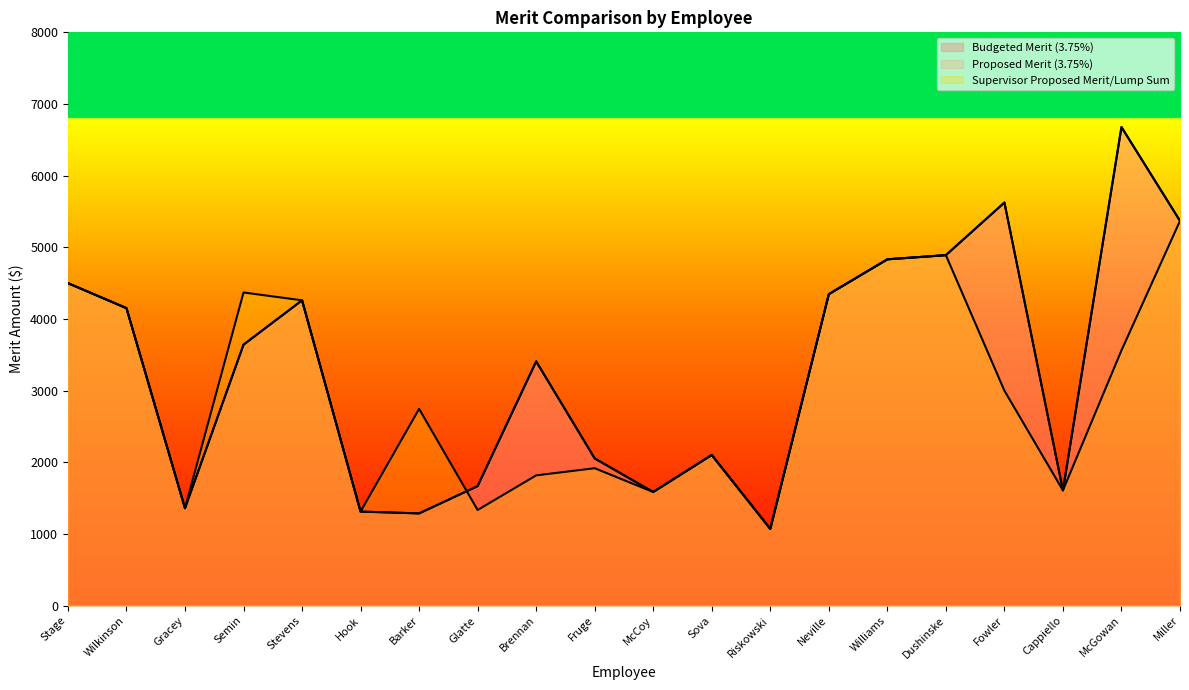

What is the sum of the Proposed Merit (3.75%) values at McCoy and Neville?

5932.1